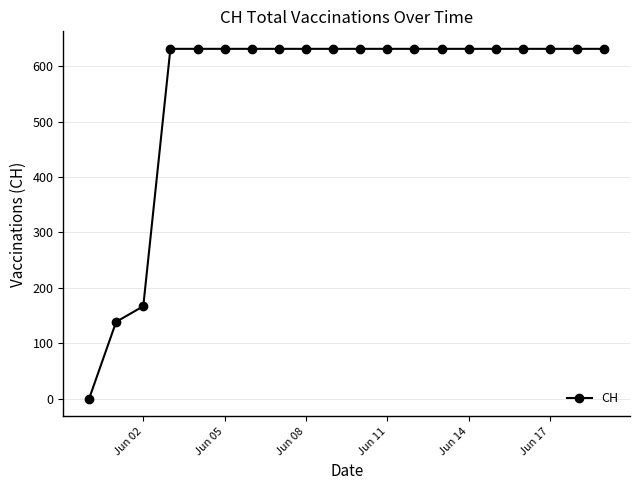

What is the value of the 8th point from the left?

631